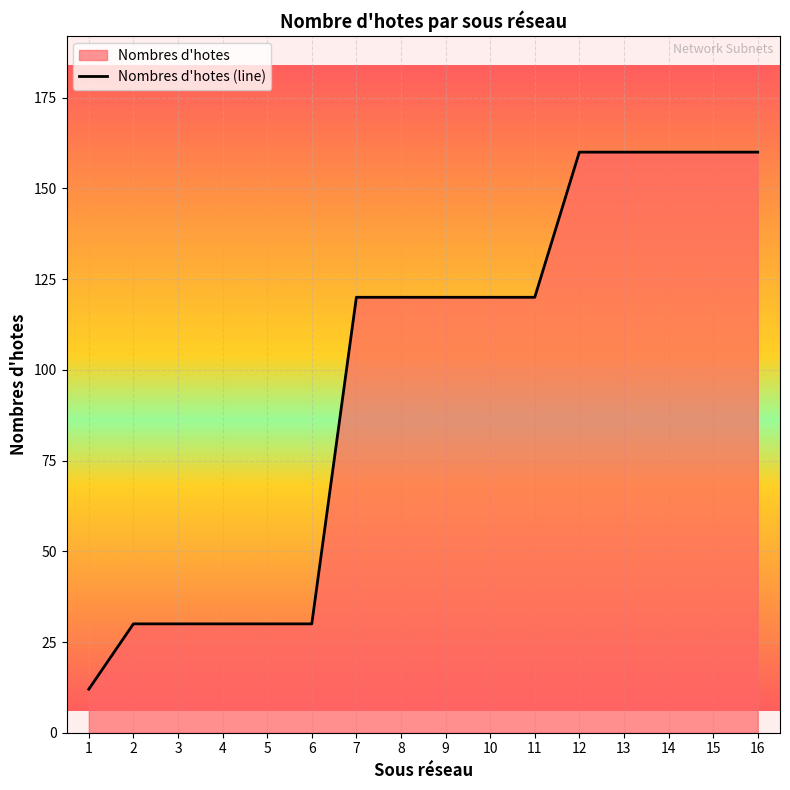

True or false: the data shows 214 at 14.

False